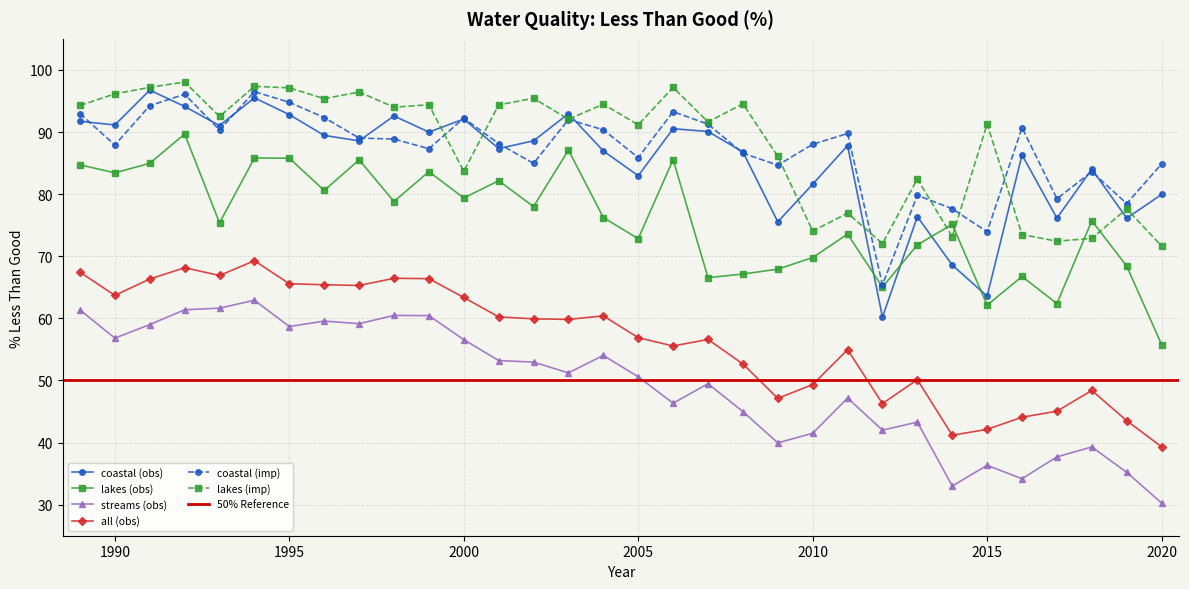

What is the difference between the streams (obs) values at 2013 and 2012?

1.3